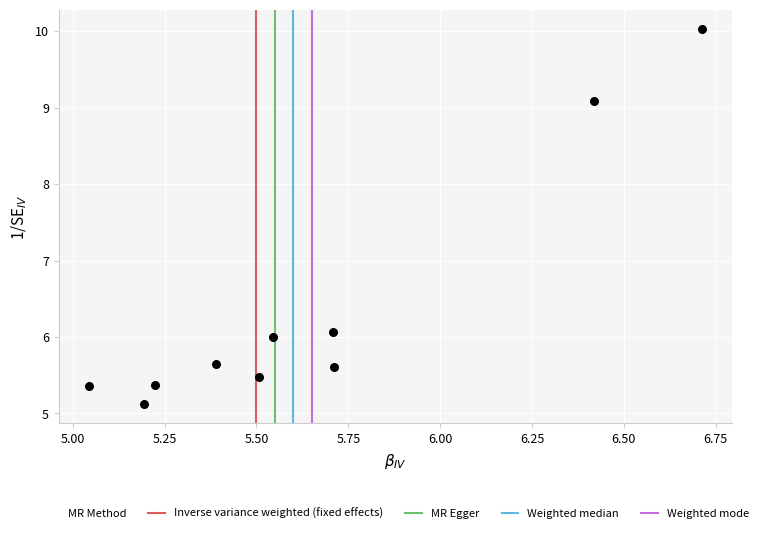

What is the average Y value?

6.4